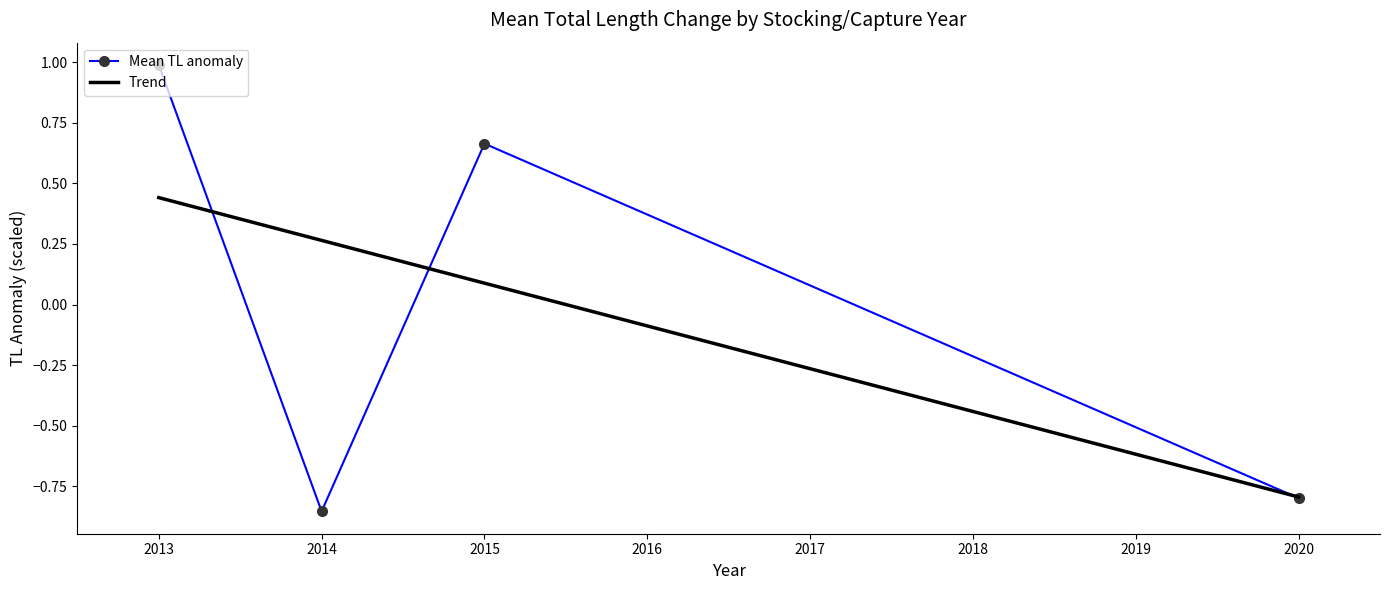

What is the total value across all series at 2013?

1.4